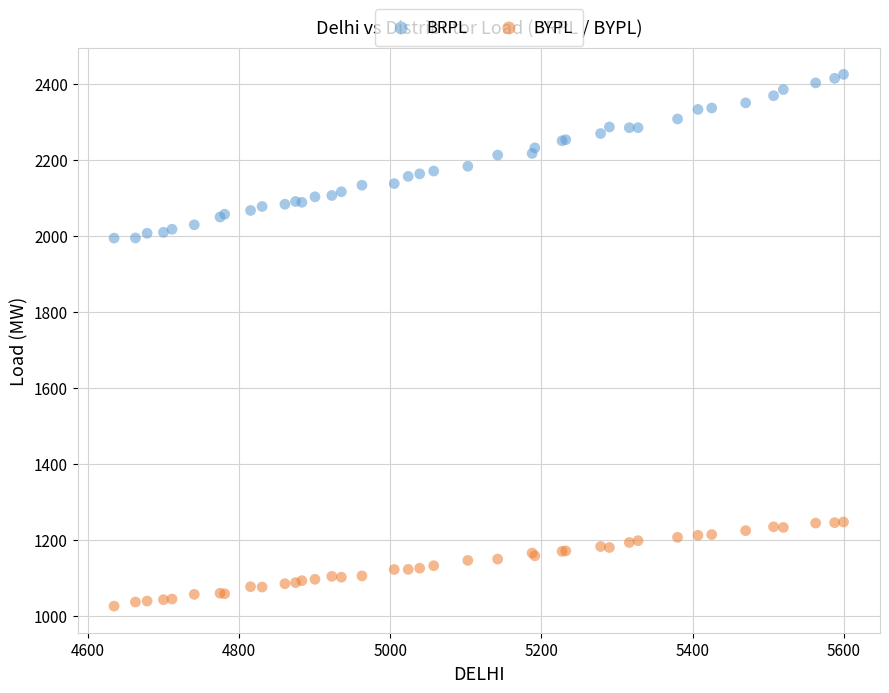

Which series contains the highest Y value?

BRPL